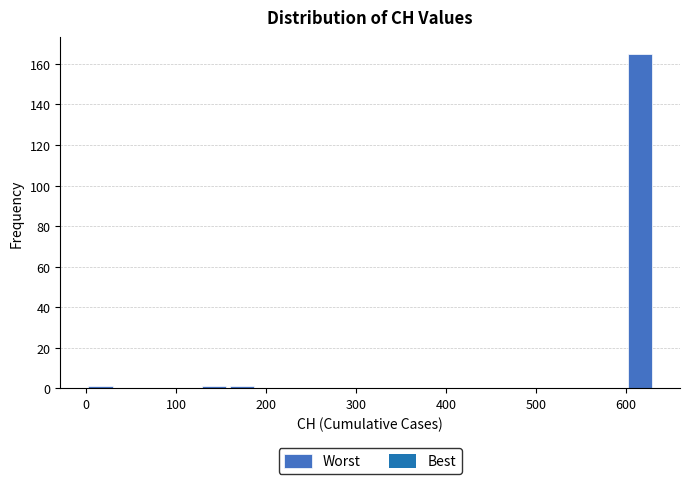

Around what value on the x-axis is the tallest bar? Give the approximate position of its centre, as read against the axis.

620